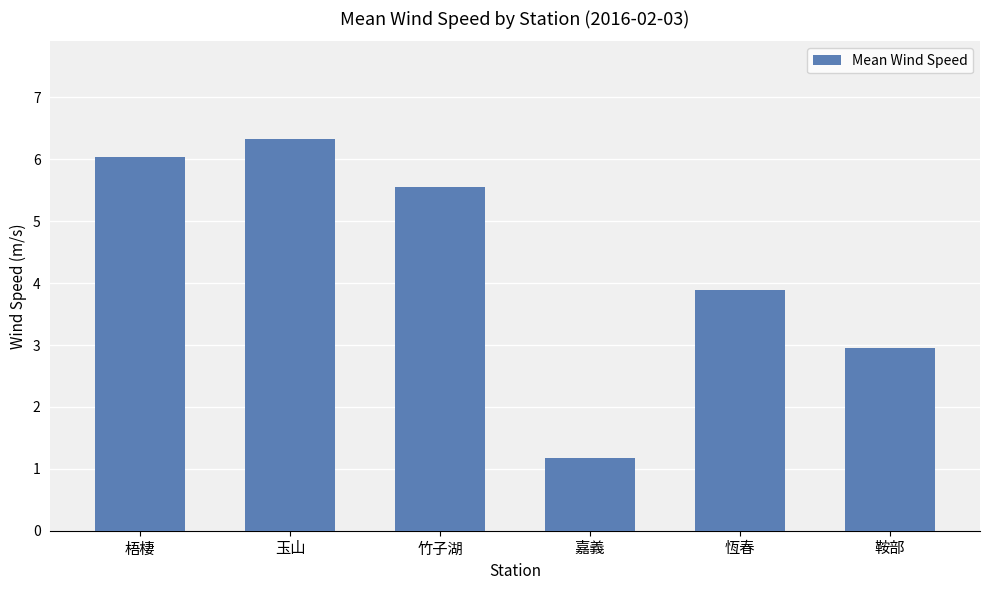

Is it true that the value at 竹子湖 is 5.6?

True